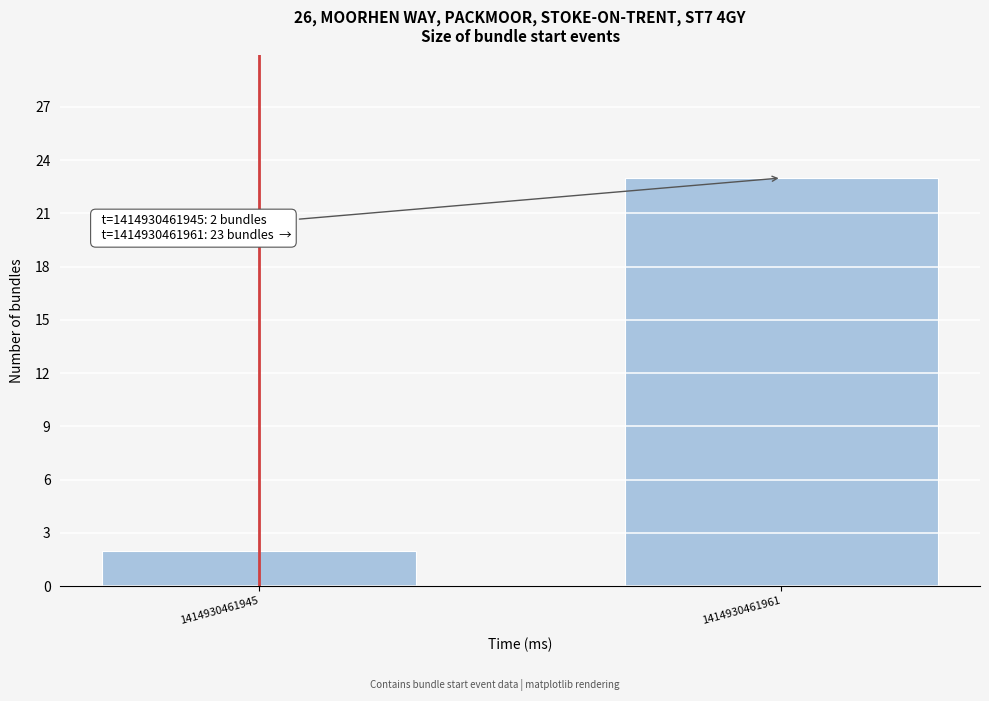

Reading left to right, what are all the values shown in this chart?

2	23